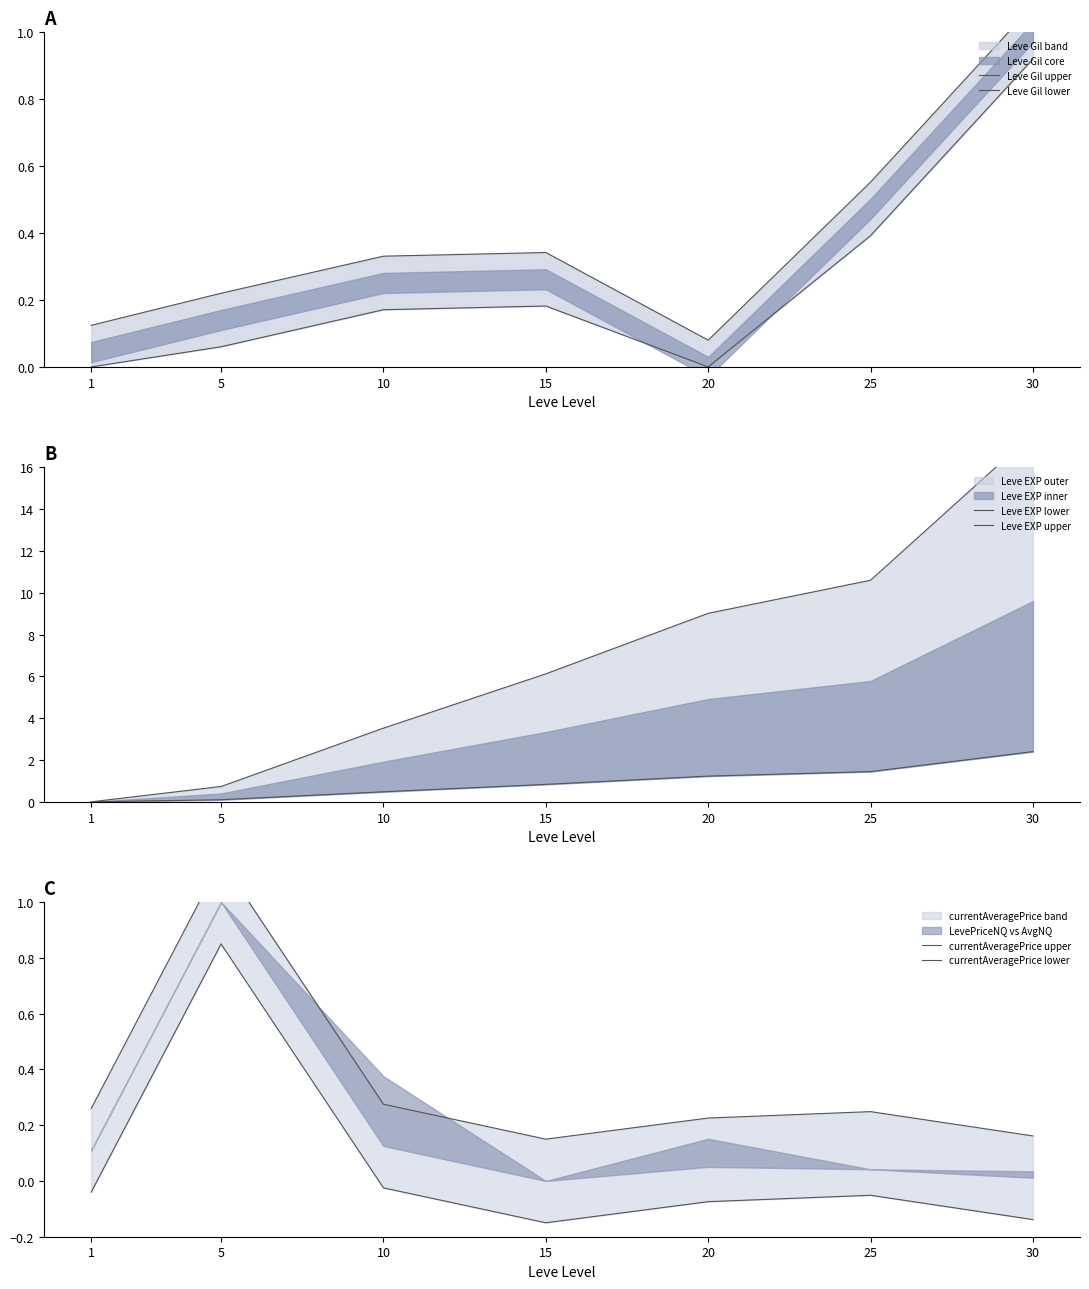

What is the difference between the second highest and minimum values in the Leve Gil upper series?

0.5